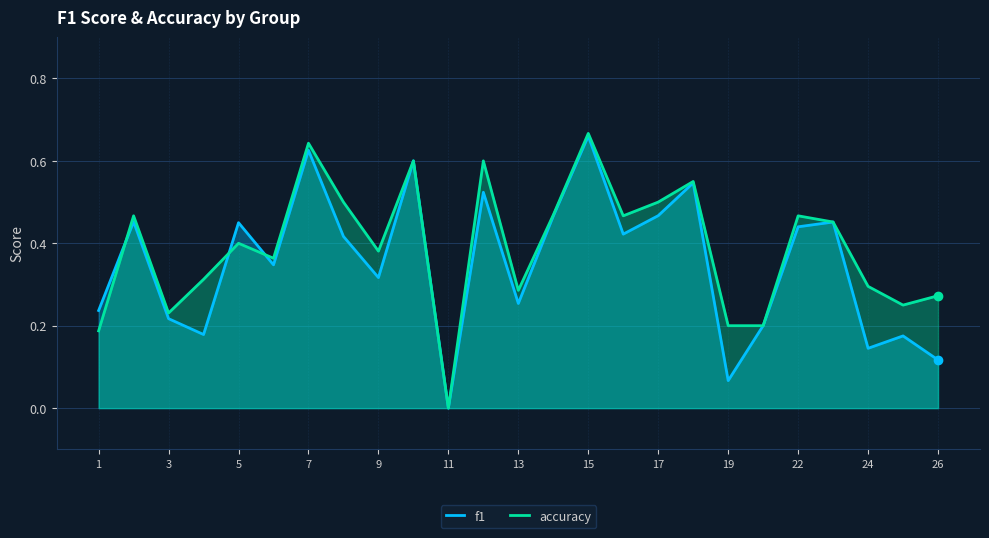

Which series has the largest total across all categories?

accuracy